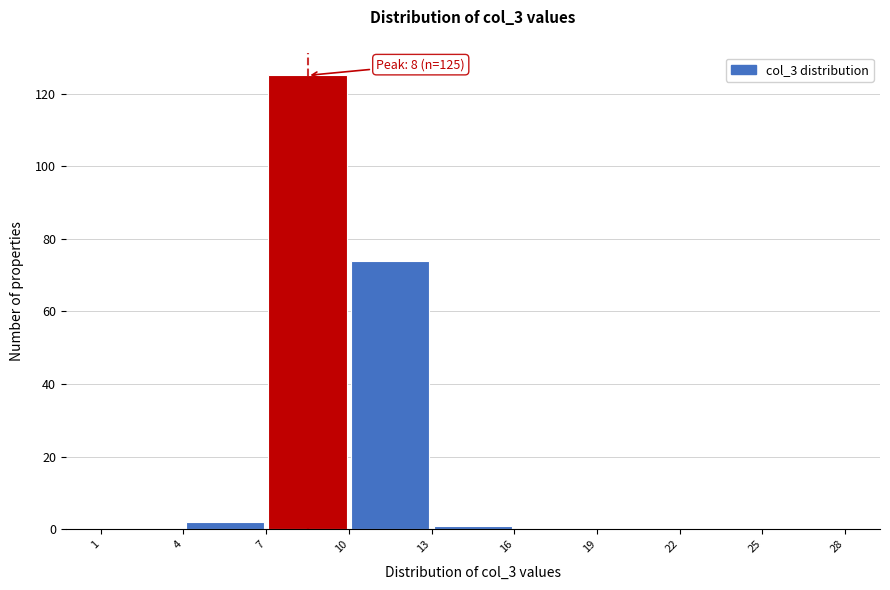

Which range on the x-axis has the tallest bar?

7 to 10